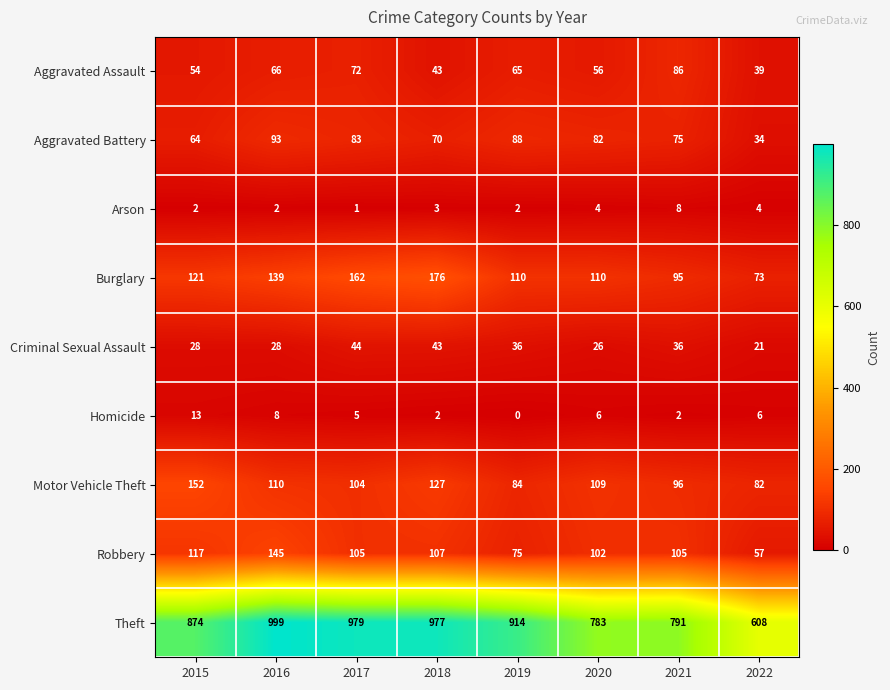

The value of Robbery at 2019 is 126. True or false?

False